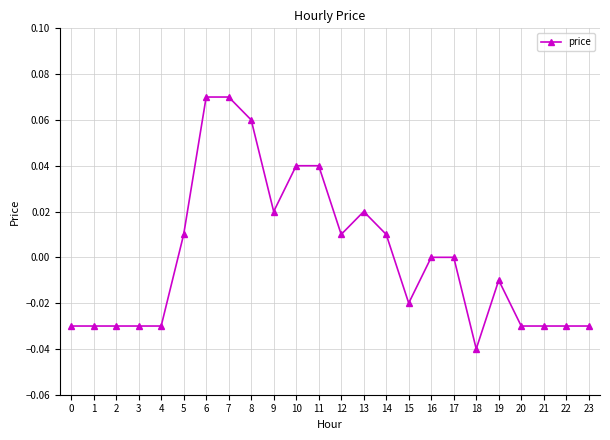

Which has a higher value, 17 or 12?

12